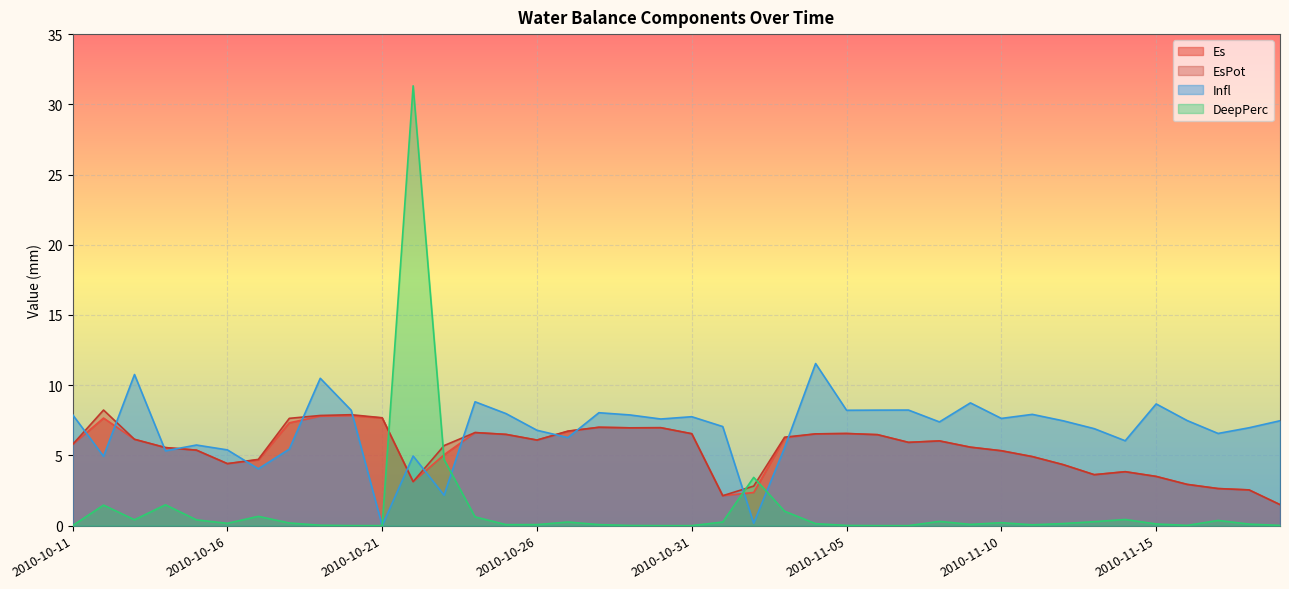

What is the difference between the EsPot values at 2010-11-05 and 2010-11-15?

3.1